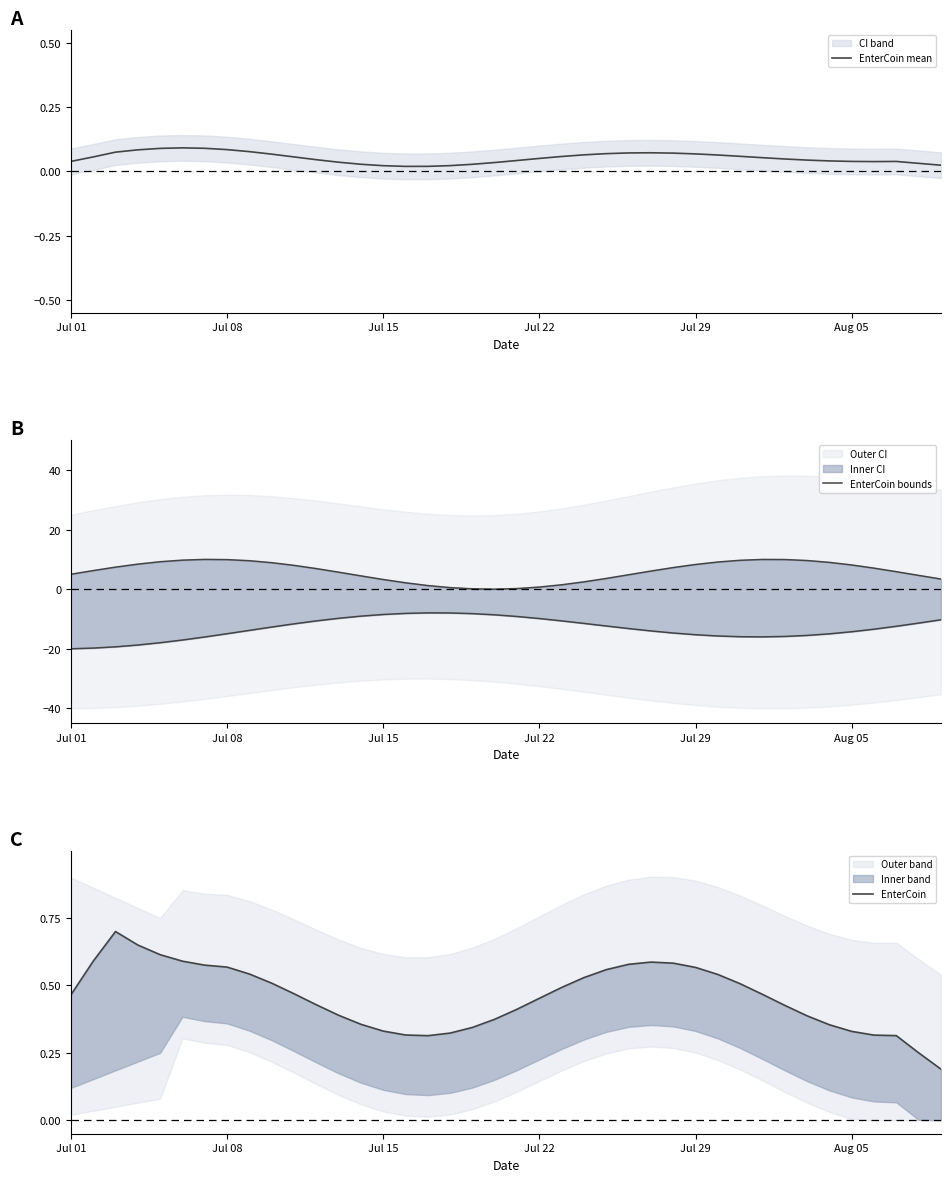

At Aug 05, list the series in order from largest to smallest.

EnterCoin, EnterCoin mean, EnterCoin bounds